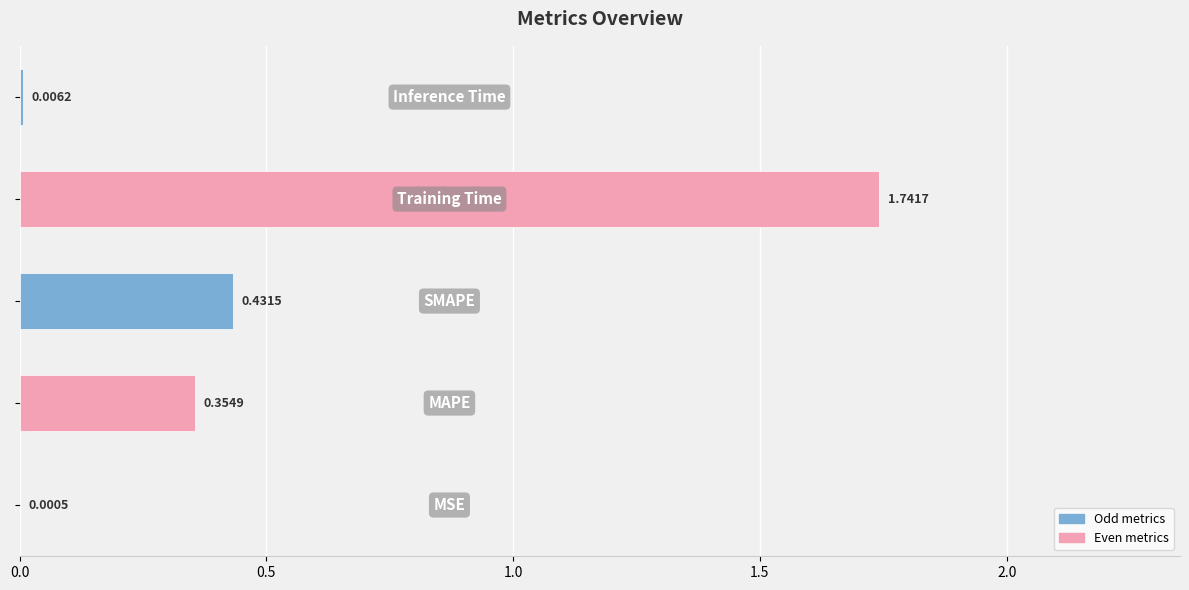

What is the sum of all values?

2.5